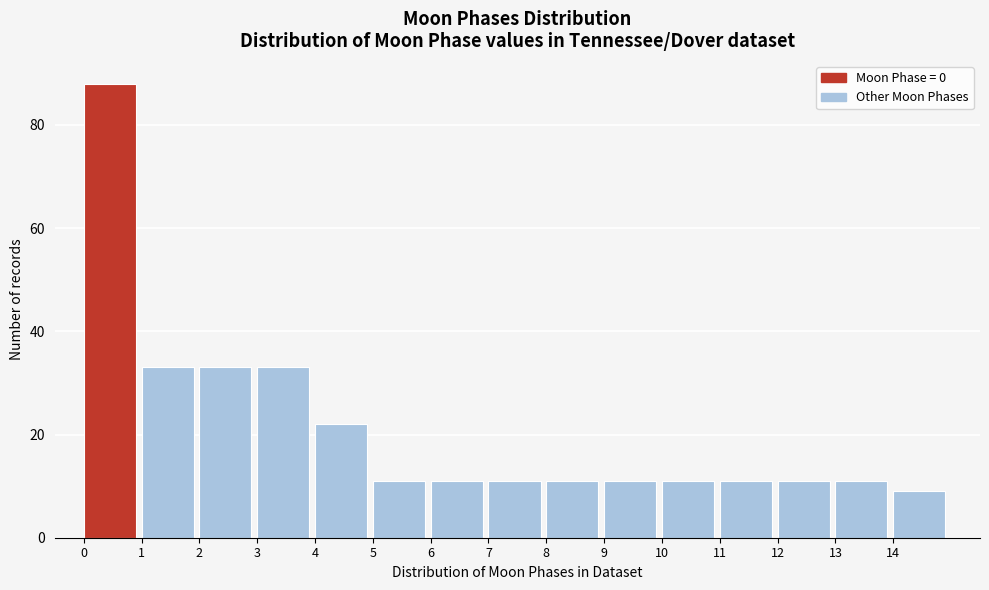

Over which range of the x-axis is the bar tallest?

0 to 1